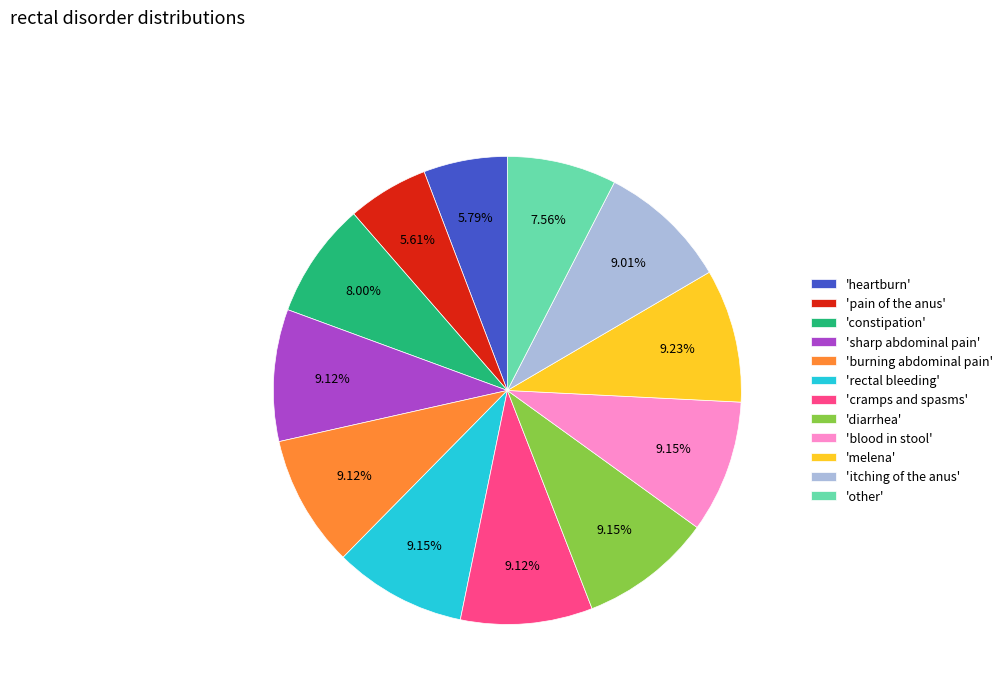

Do 'pain of the anus' and 'itching of the anus' together represent more than half of the pie?

No